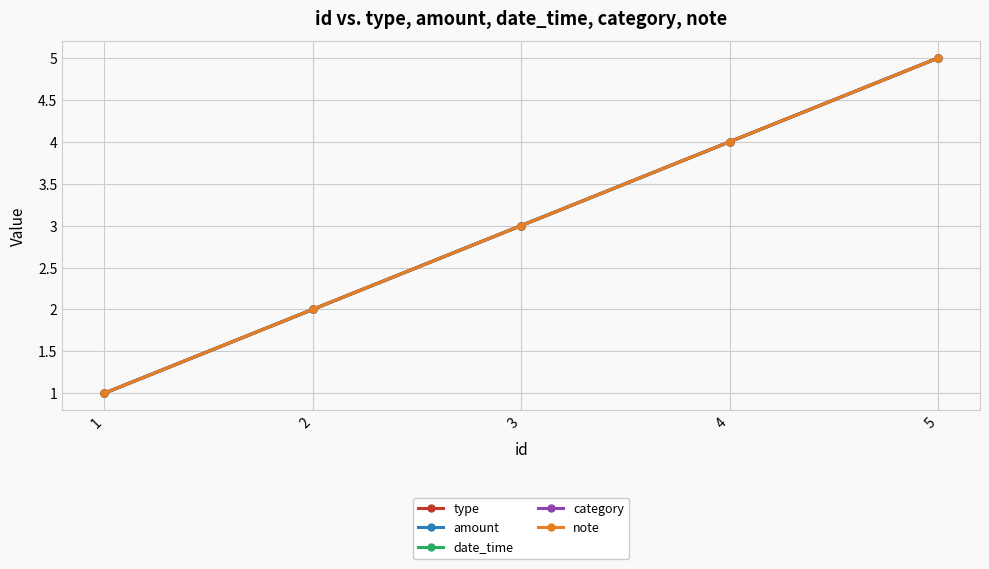

At which category does the chart reach its peak across all series?

5